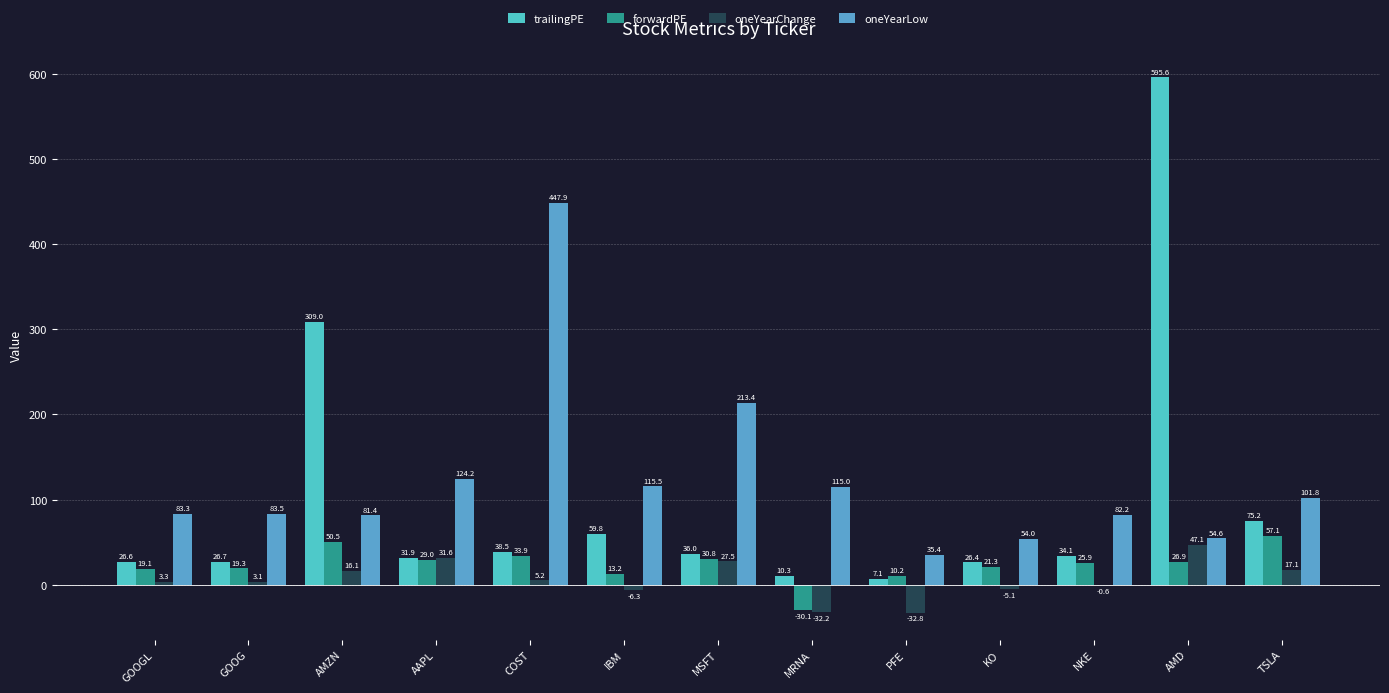

How many groups of bars are there?

13